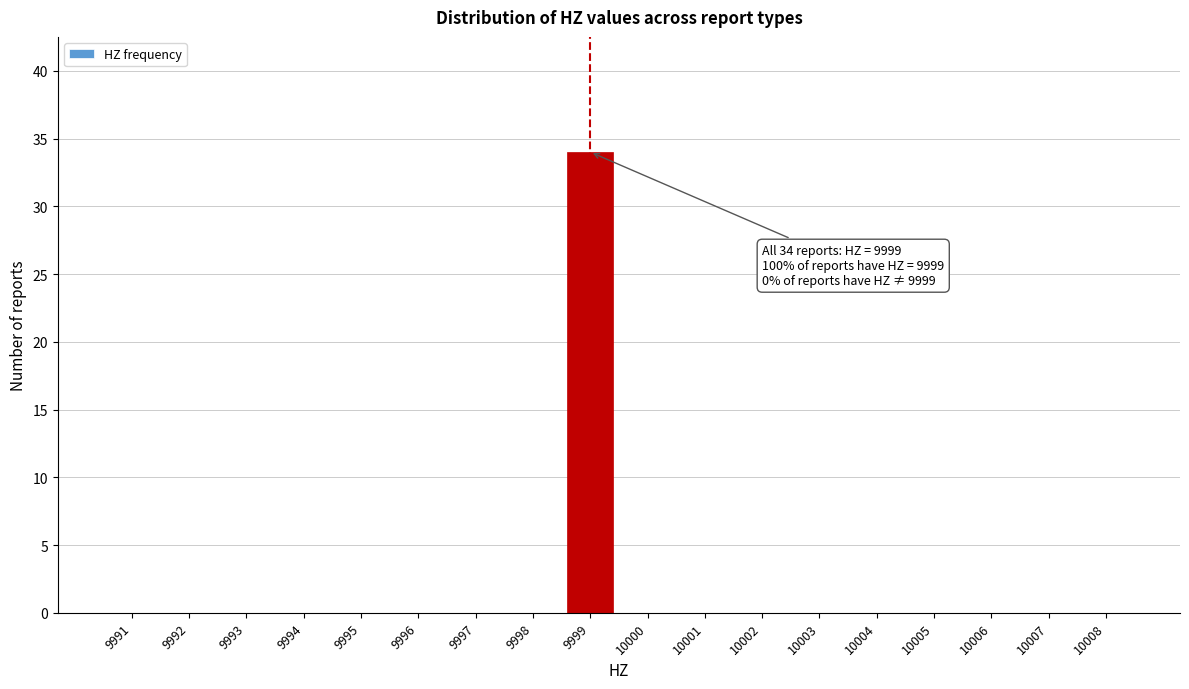

Which range on the x-axis has the tallest bar?

9998.5 to 9999.5